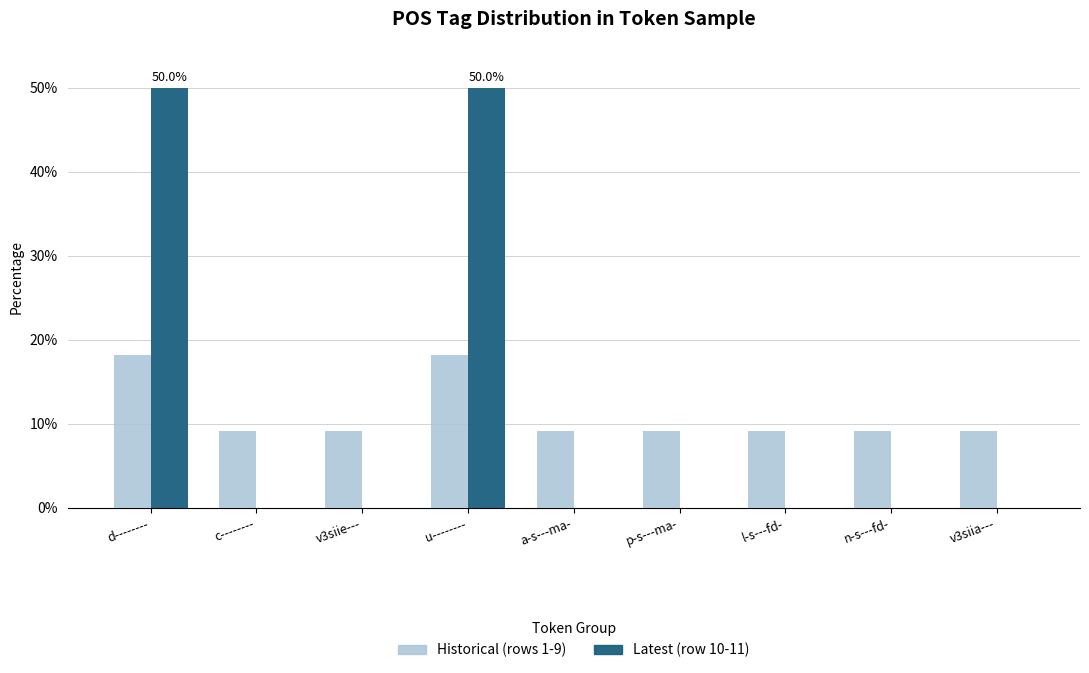

What is the spread (max minus min) of values at v3siie---?

9.1